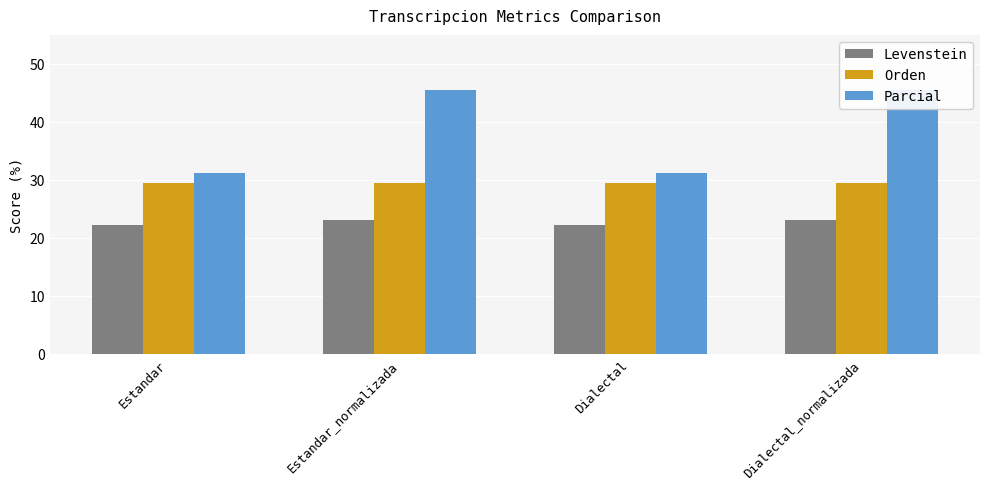

What position from the right is Dialectal?

2